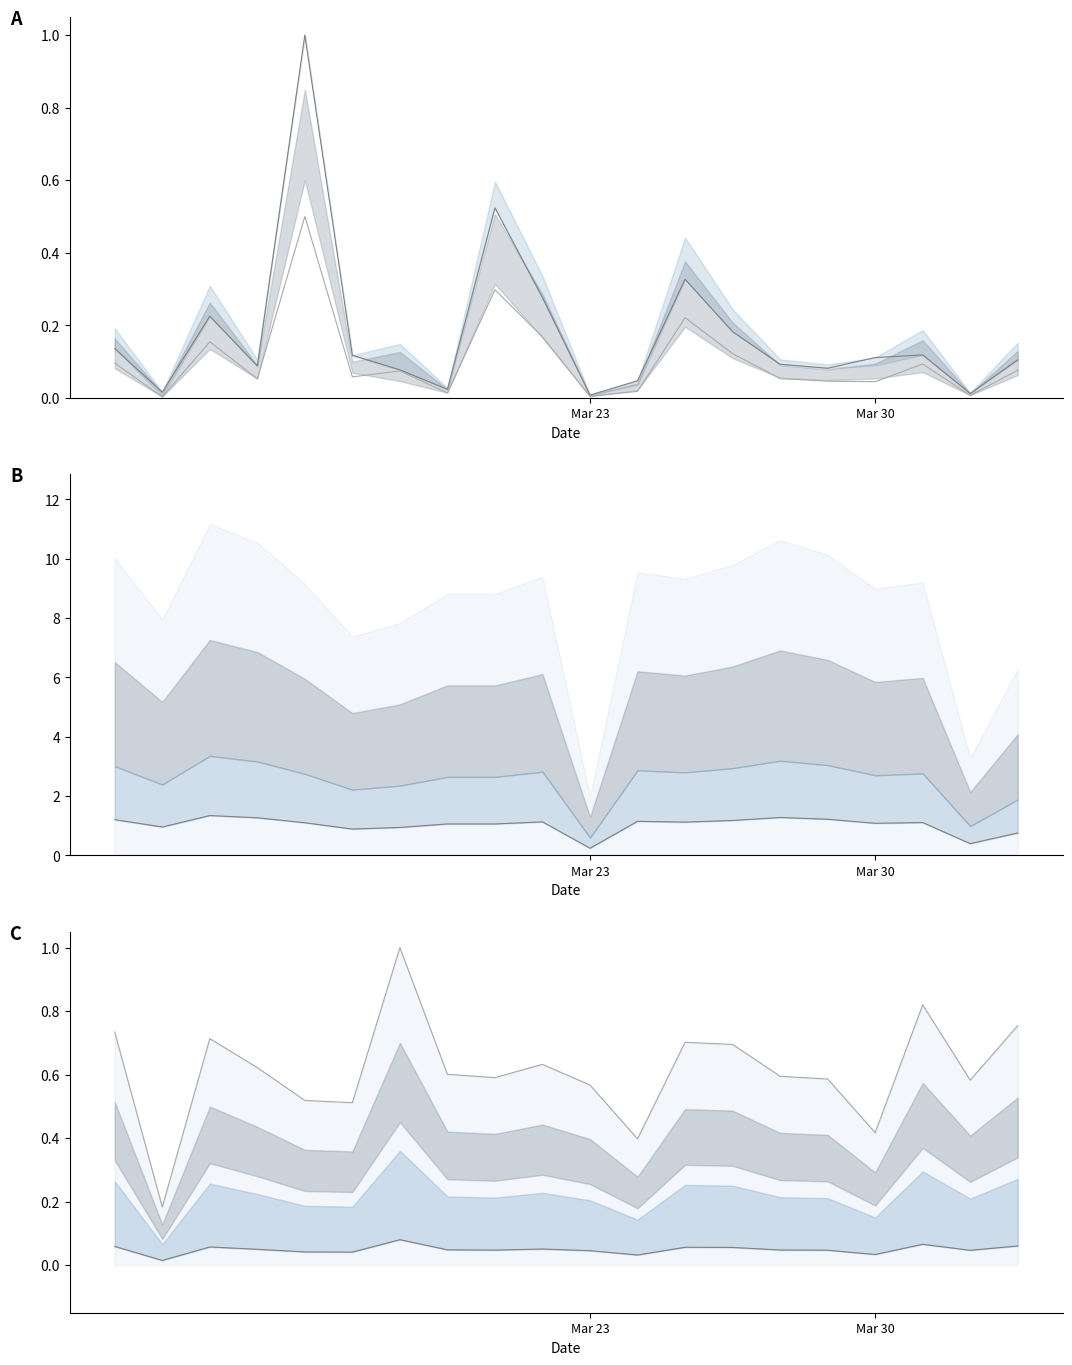

What are all the series names shown in the legend?

Confirmed (line), Deaths (line), IR baseline, CFR baseline, CFR top